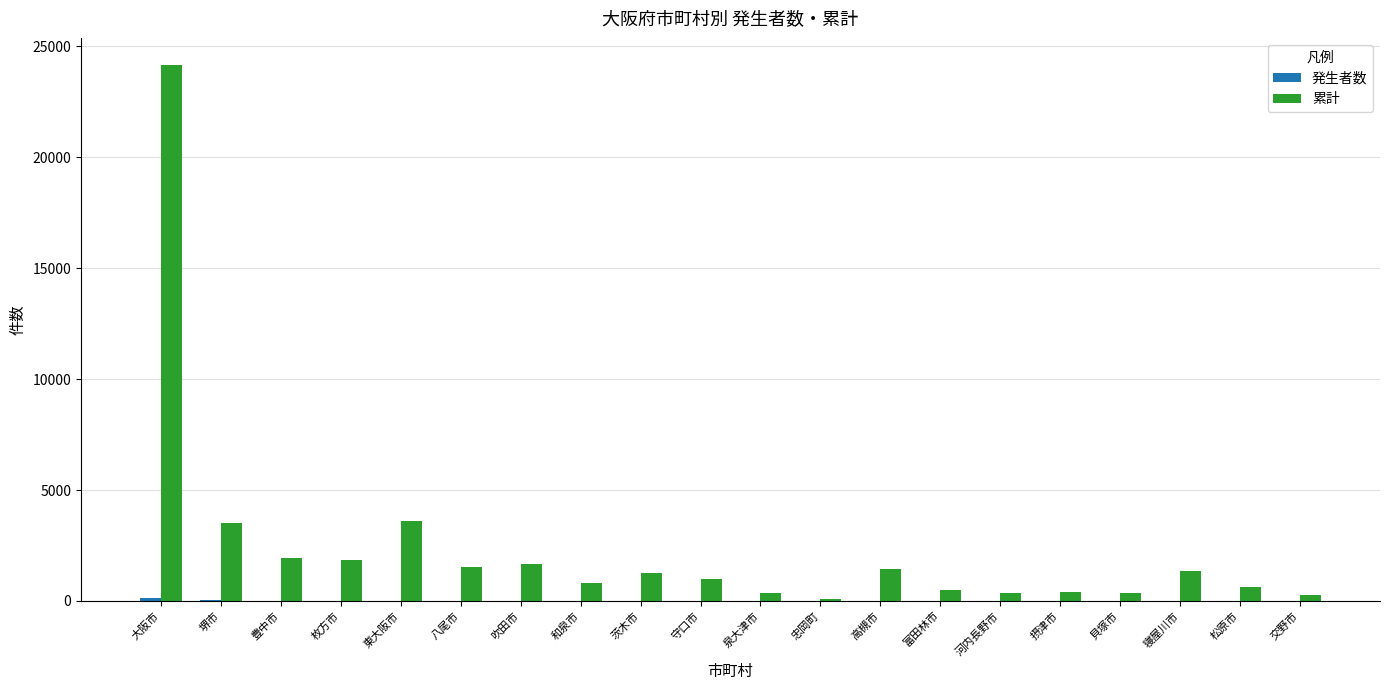

Which series has the largest total across all categories?

累計